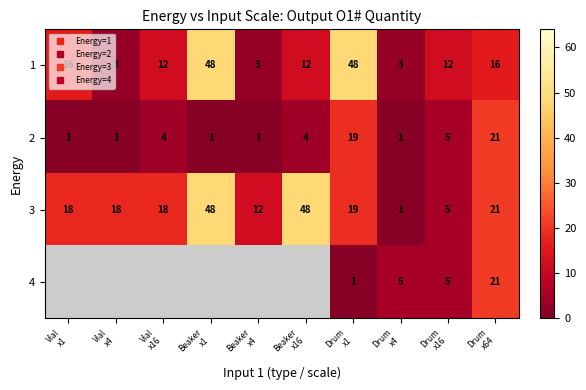

The value of 3 at Drum x1 is 28.3. True or false?

False